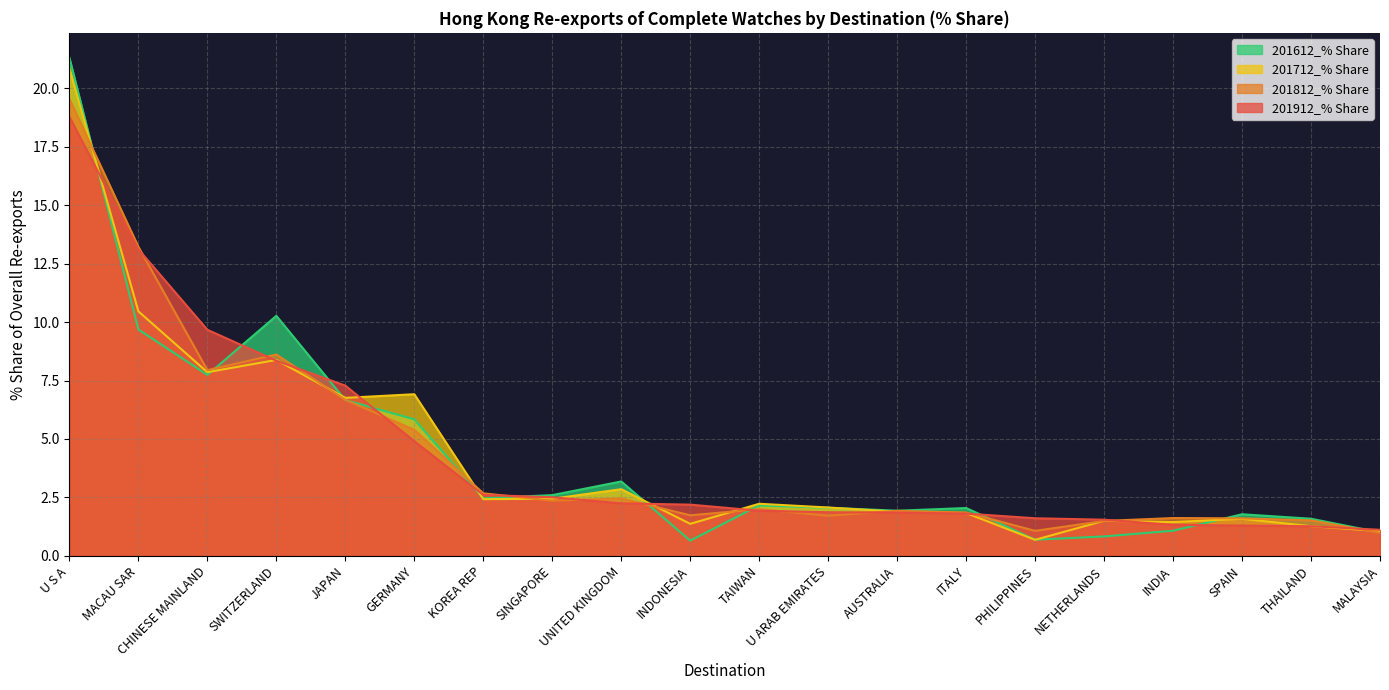

Reading left to right, what are all the values shown in this chart?

201912_% Share: 18.8	13.1	9.7	8.3	7.3	4.9	2.6	2.5	2.2	2.2	1.9	1.9	1.9	1.8	1.6	1.5	1.3	1.3	1.3	1.1
201812_% Share: 19.5	13.2	7.9	8.6	6.7	5.4	2.7	2.4	2.5	1.7	2.0	1.7	1.9	1.9	1.1	1.5	1.6	1.6	1.5	1.0
201712_% Share: 20.9	10.5	7.9	8.4	6.8	6.9	2.4	2.4	2.8	1.4	2.2	2.1	1.9	1.8	0.7	1.5	1.4	1.6	1.3	1.1
201612_% Share: 21.3	9.7	7.7	10.3	6.7	5.8	2.5	2.6	3.2	0.6	2.2	2.1	1.9	2.0	0.7	0.8	1.1	1.8	1.6	1.0